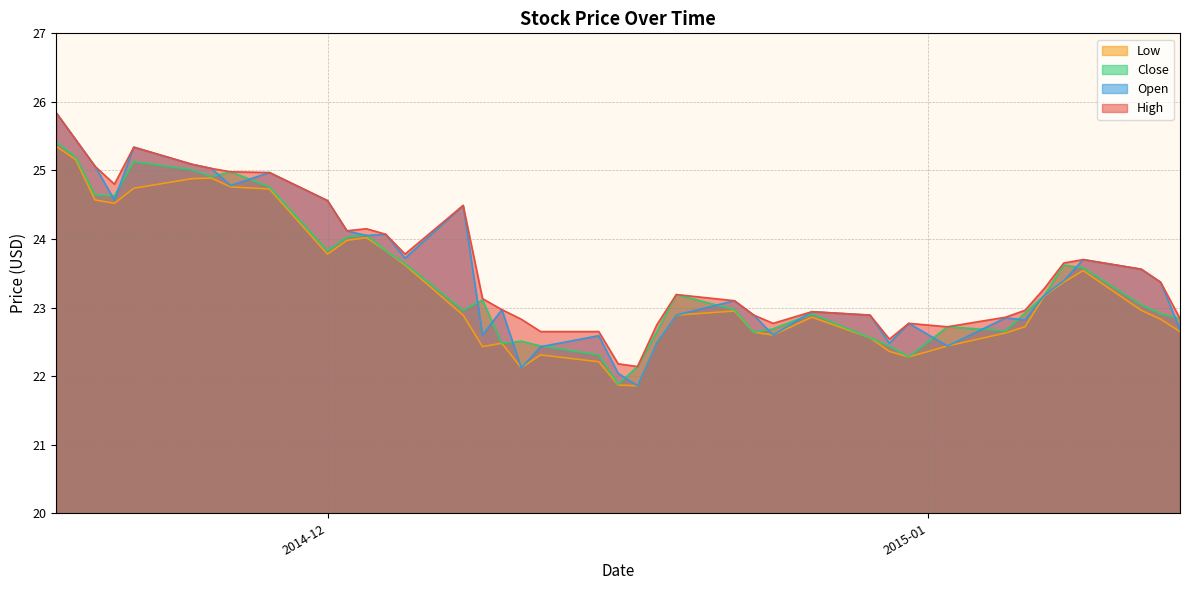

What is the sum of all Close values?

935.7